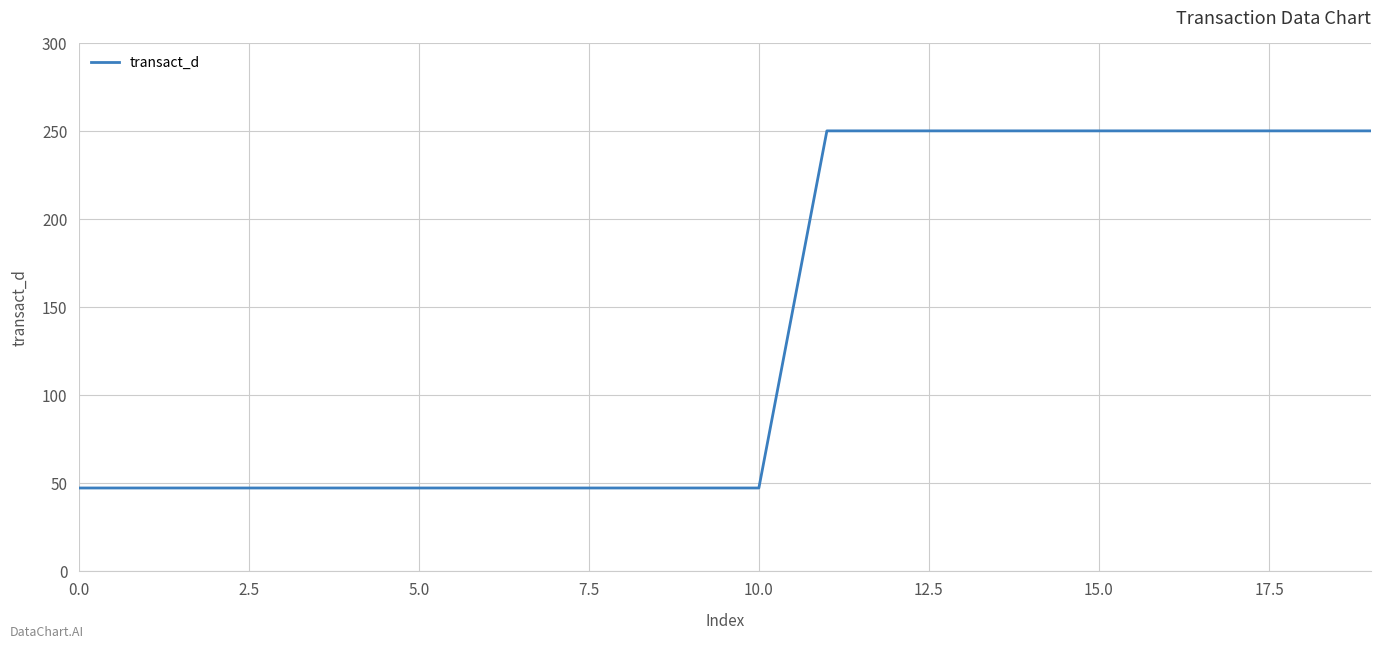

What is the difference between the maximum and minimum values?

203.1